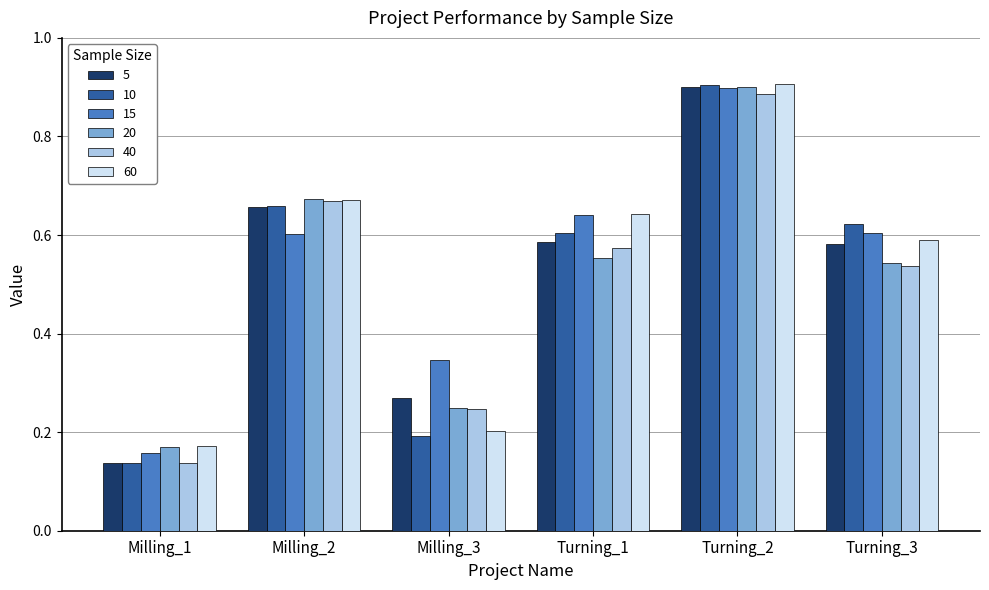

How many bars are there in each group?

6